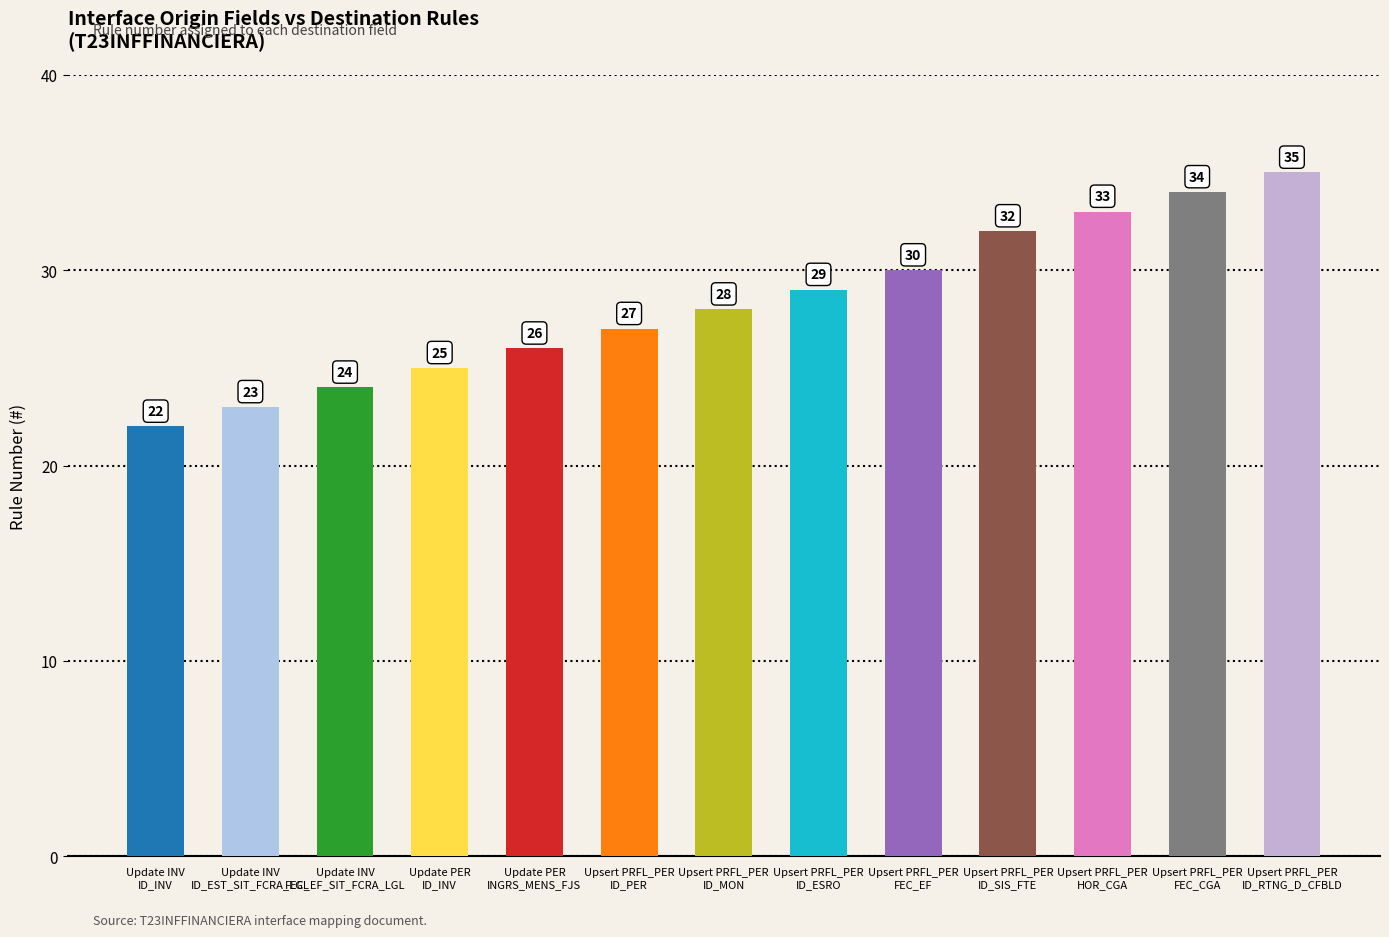

Rank the categories by value from lowest to highest.

Update INV
ID_INV, Update INV
ID_EST_SIT_FCRA_LGL, Update INV
FEC_EF_SIT_FCRA_LGL, Update PER
ID_INV, Update PER
INGRS_MENS_FJS, Upsert PRFL_PER
ID_PER, Upsert PRFL_PER
ID_MON, Upsert PRFL_PER
ID_ESRO, Upsert PRFL_PER
FEC_EF, Upsert PRFL_PER
ID_SIS_FTE, Upsert PRFL_PER
HOR_CGA, Upsert PRFL_PER
FEC_CGA, Upsert PRFL_PER
ID_RTNG_D_CFBLD